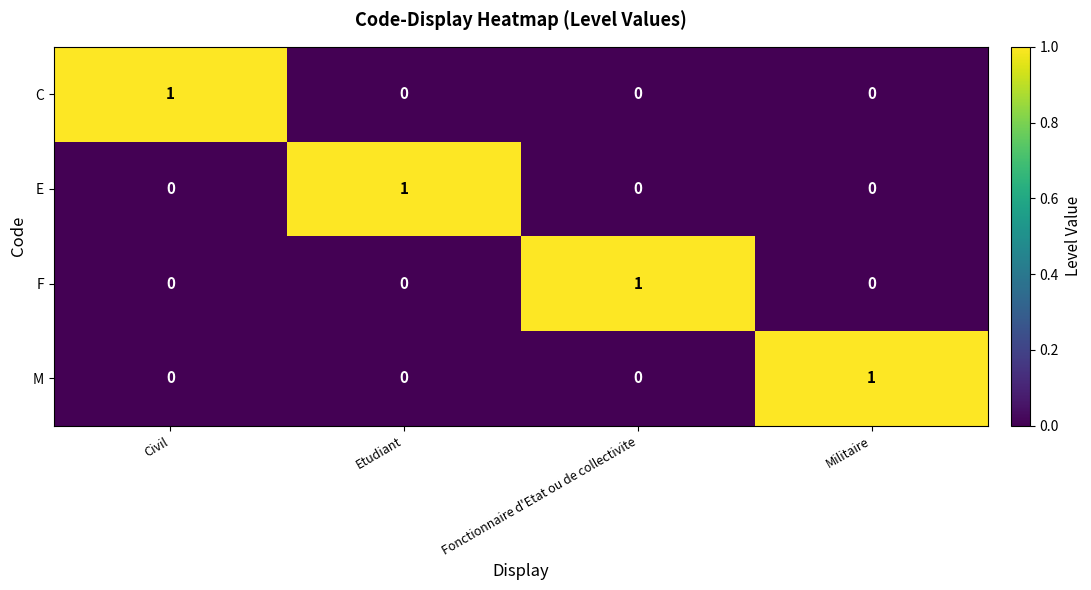

How many F values are between 0 and 1?

4